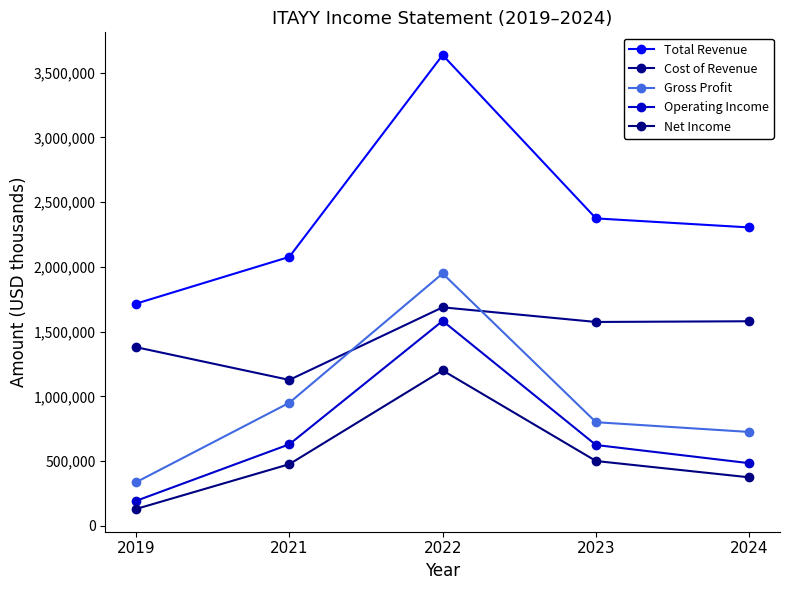

How many lines are shown in the chart?

5